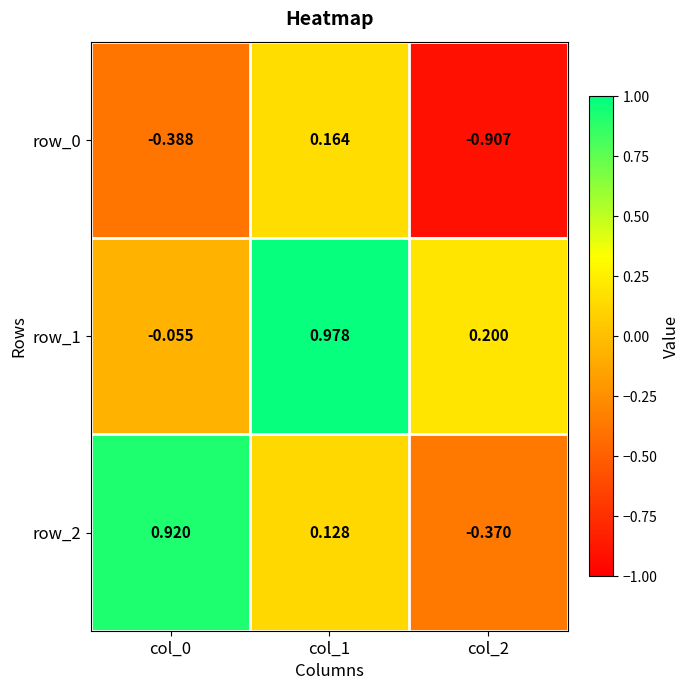

How many negative values does the row_1 series have?

1